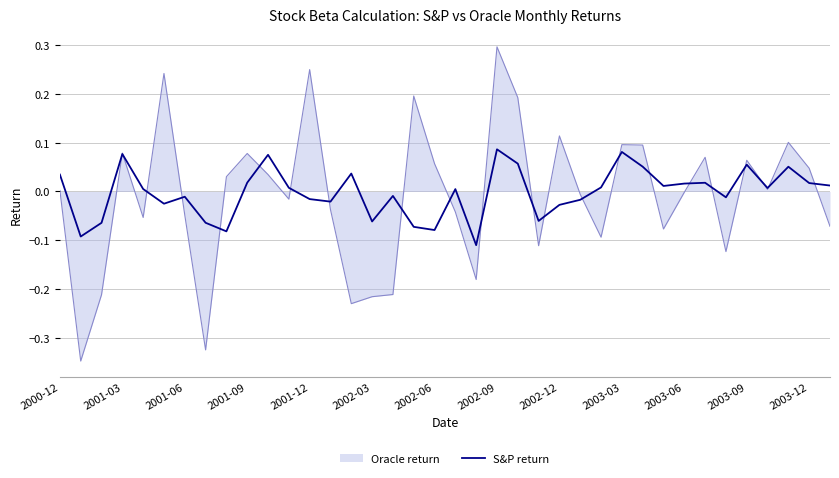

Rank the series by their maximum value, from lowest to highest.

S&P return, Oracle return